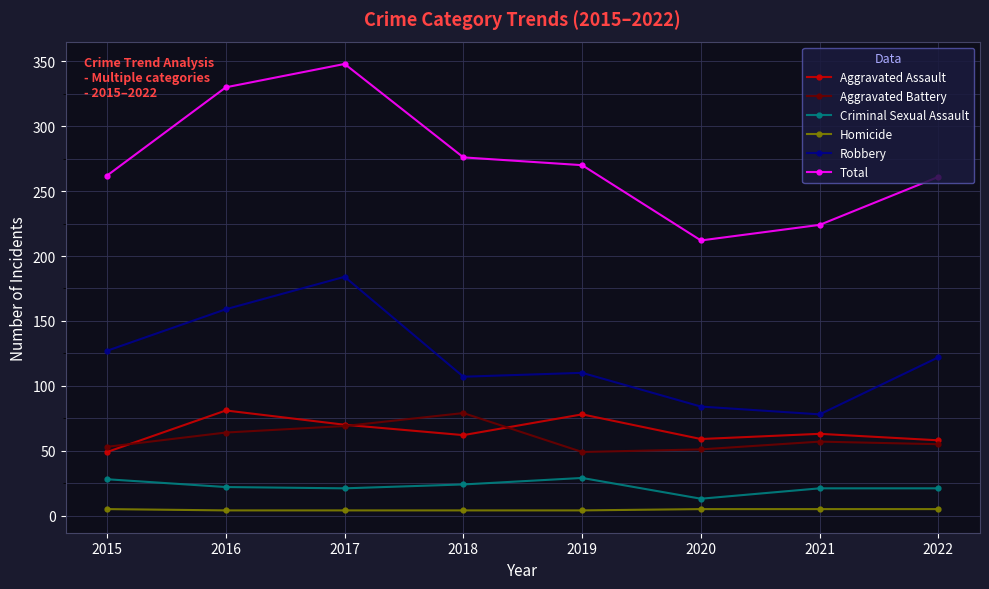

What is the average value of the Robbery series?

121